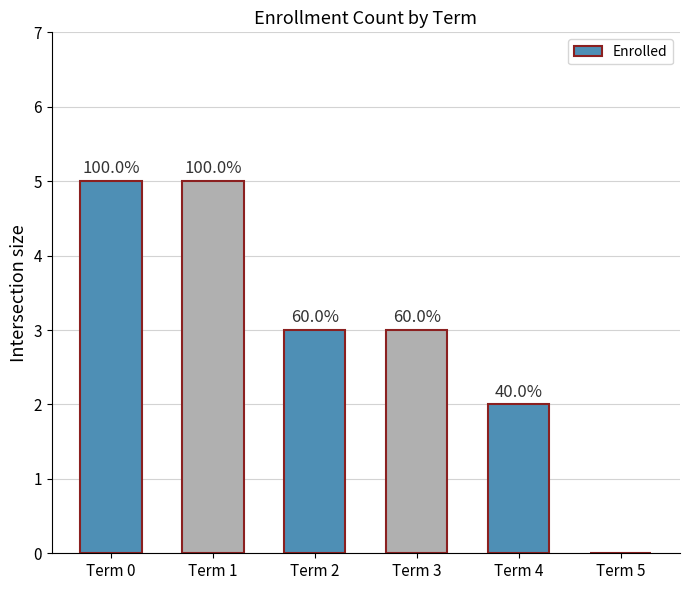

List the labels in order of value, smallest first.

Term 5, Term 4, Term 2, Term 3, Term 0, Term 1